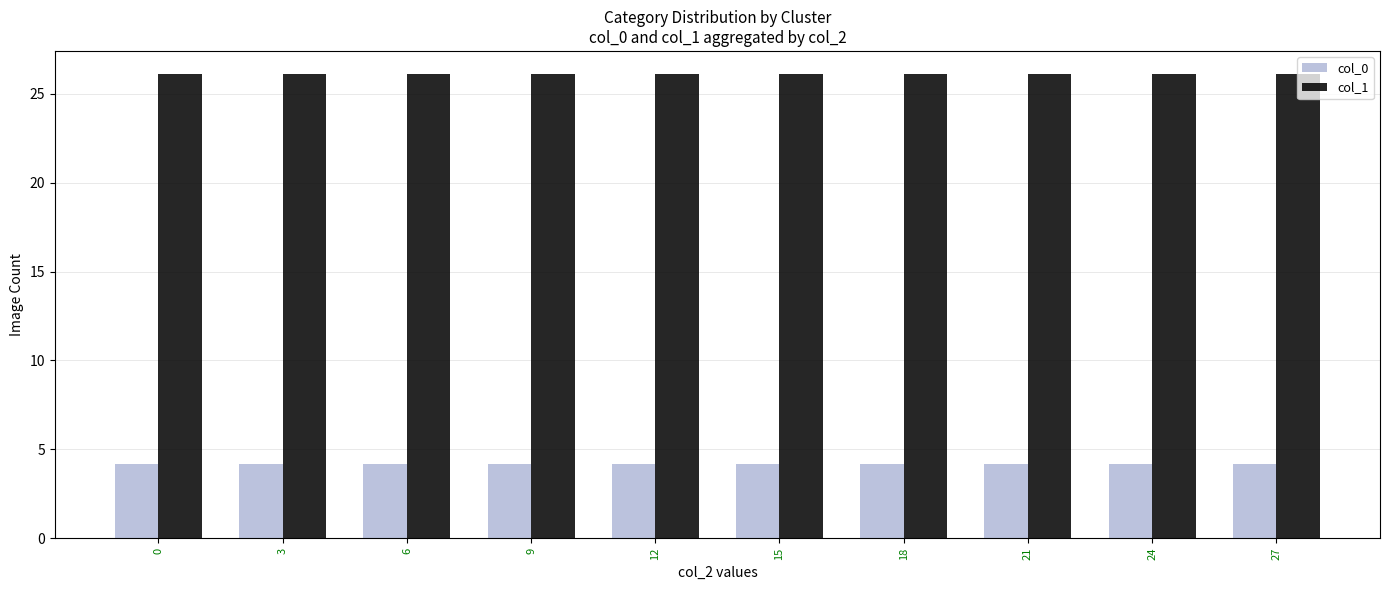

The value of col_0 at 12 is 2.1. True or false?

False